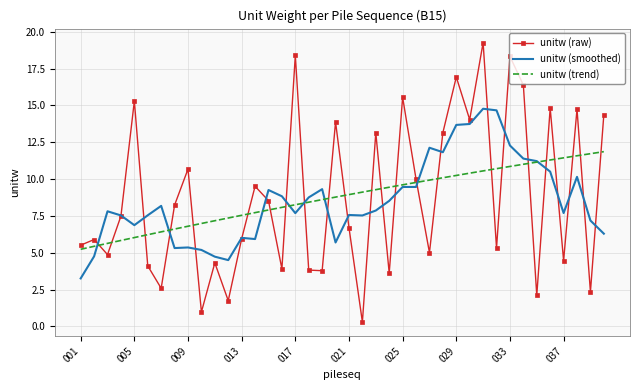

What is the maximum value shown in the chart?

19.3